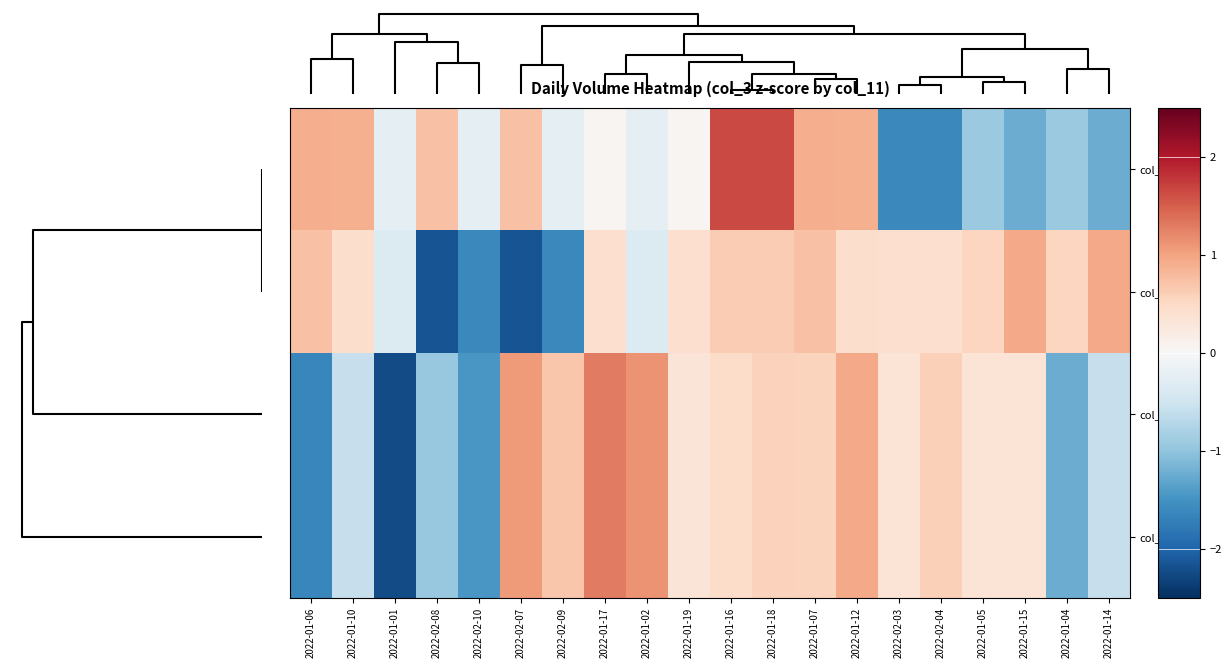

Which label corresponds to the smallest value in the chart?

2022-01-01